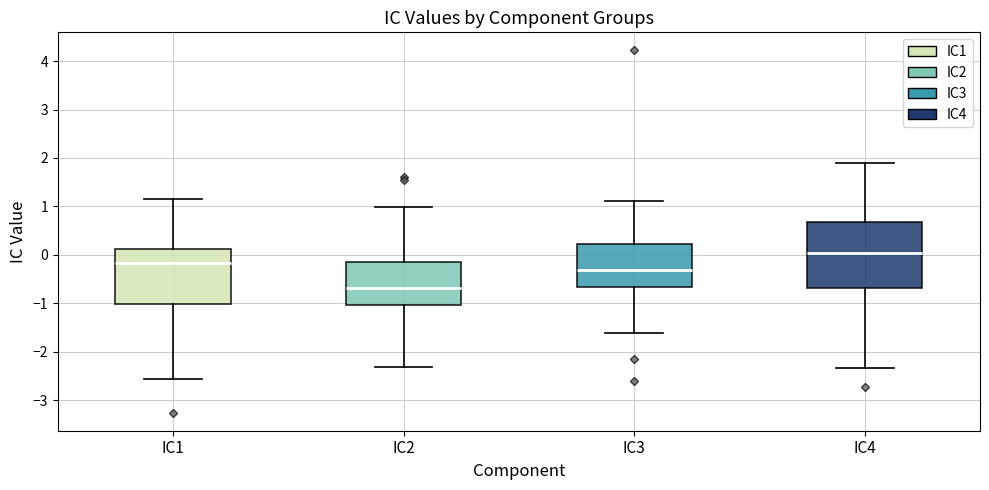

Reading left to right, read every box against the y-axis: the position of its median line, the range the box covers, and the ends of its whiskers. The values are not printed on the chart, so give them approximately, as read against the axis.

IC1: median -0.2, box -1.0 to 0.1, whiskers -2.6 to 1.1
IC2: median -0.7, box -1.0 to -0.2, whiskers -2.3 to 1.0
IC3: median -0.3, box -0.7 to 0.2, whiskers -1.6 to 1.1
IC4: median 0.0, box -0.7 to 0.7, whiskers -2.3 to 1.9